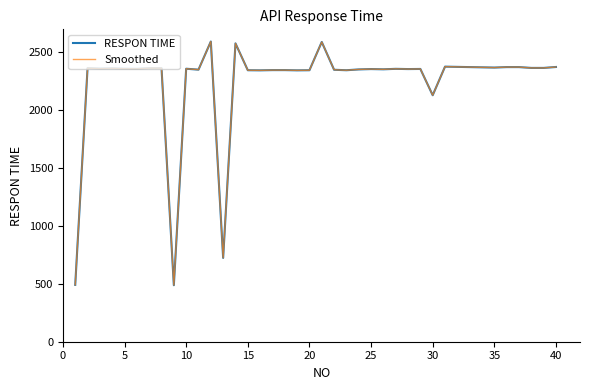

True or false: Smoothed and RESPON TIME intersect in this chart.

False